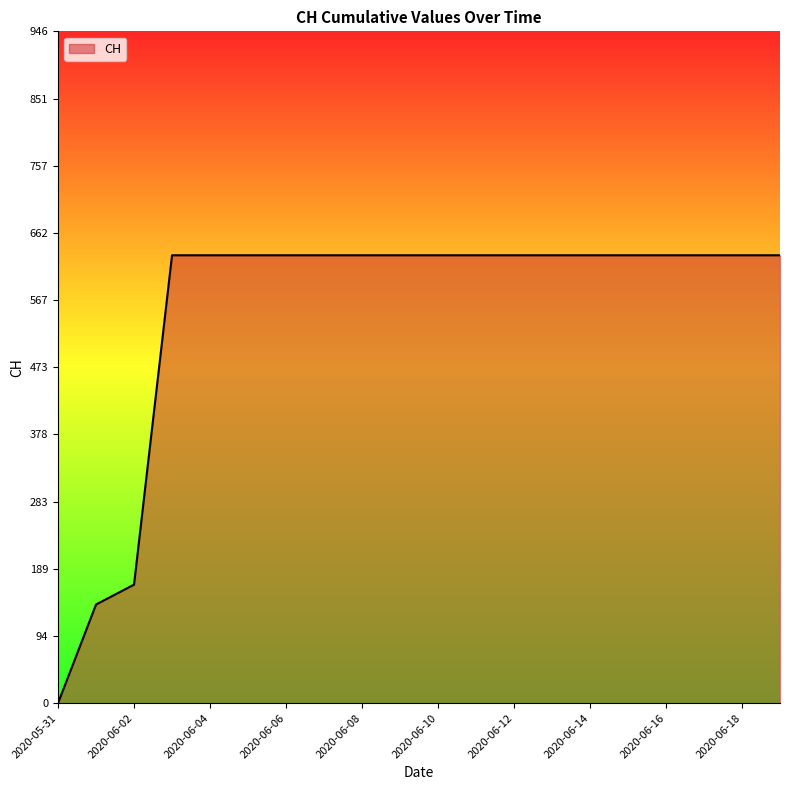

What is the difference between the maximum and minimum values?

631